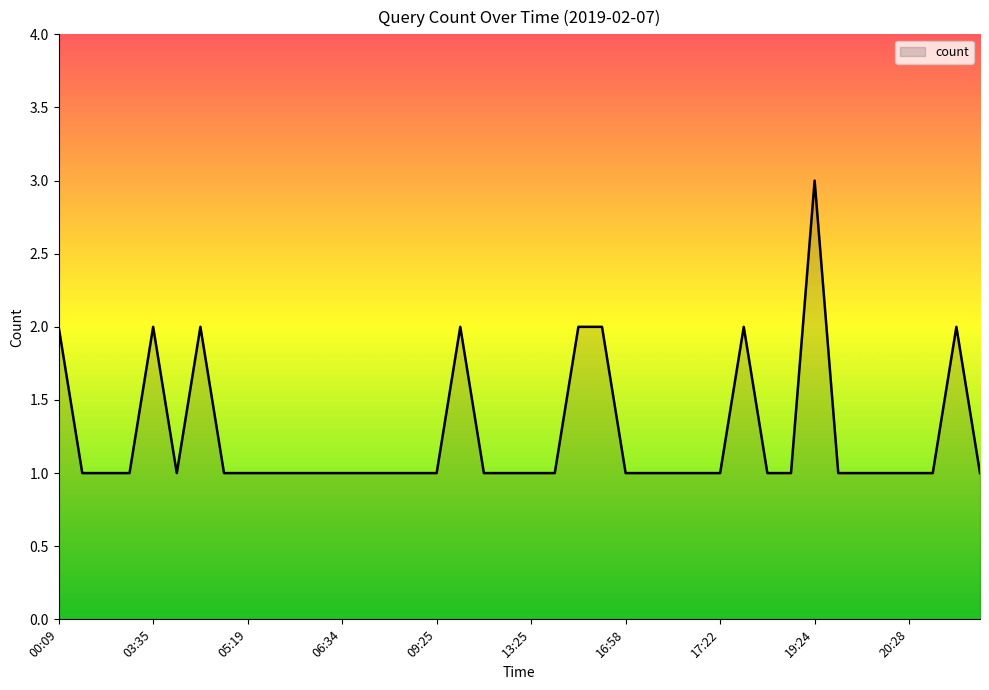

What is the maximum value shown in the chart?

3